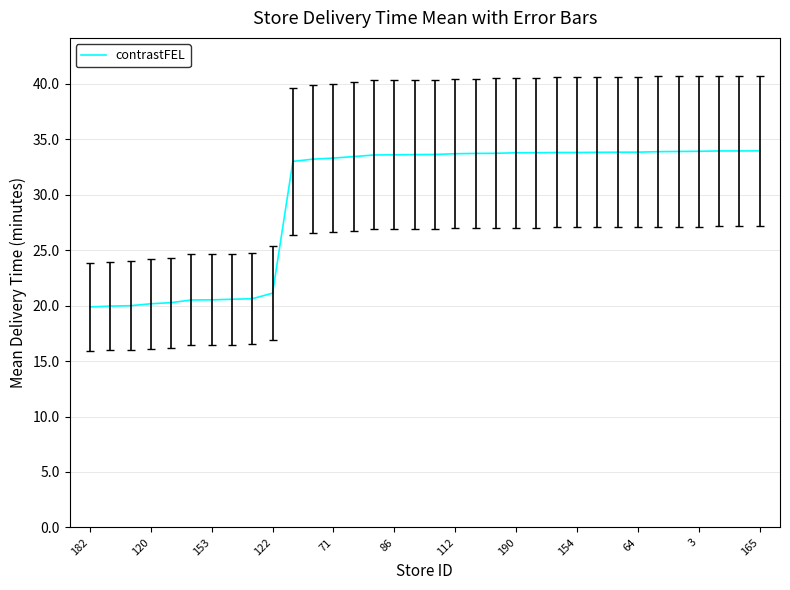

What is the smallest value displayed?

19.9